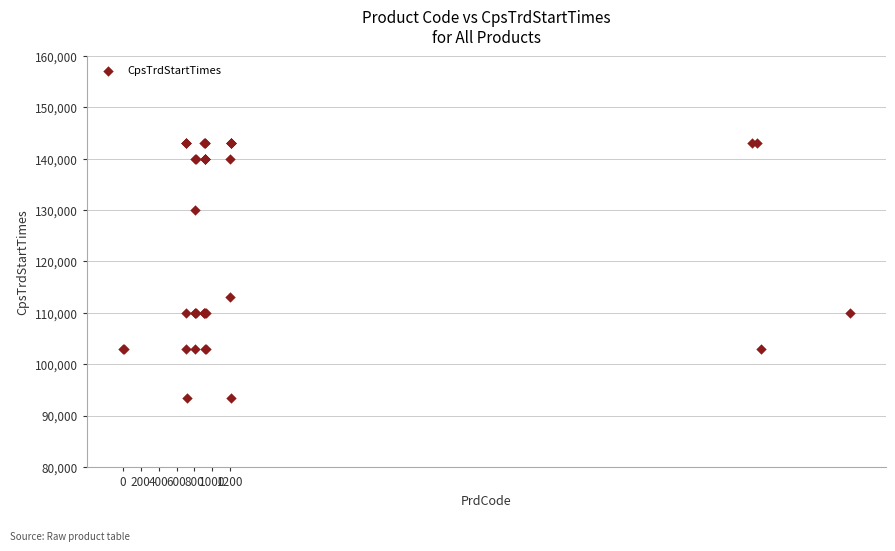

What Y value in the scatter plot is closest to 118250?

113000